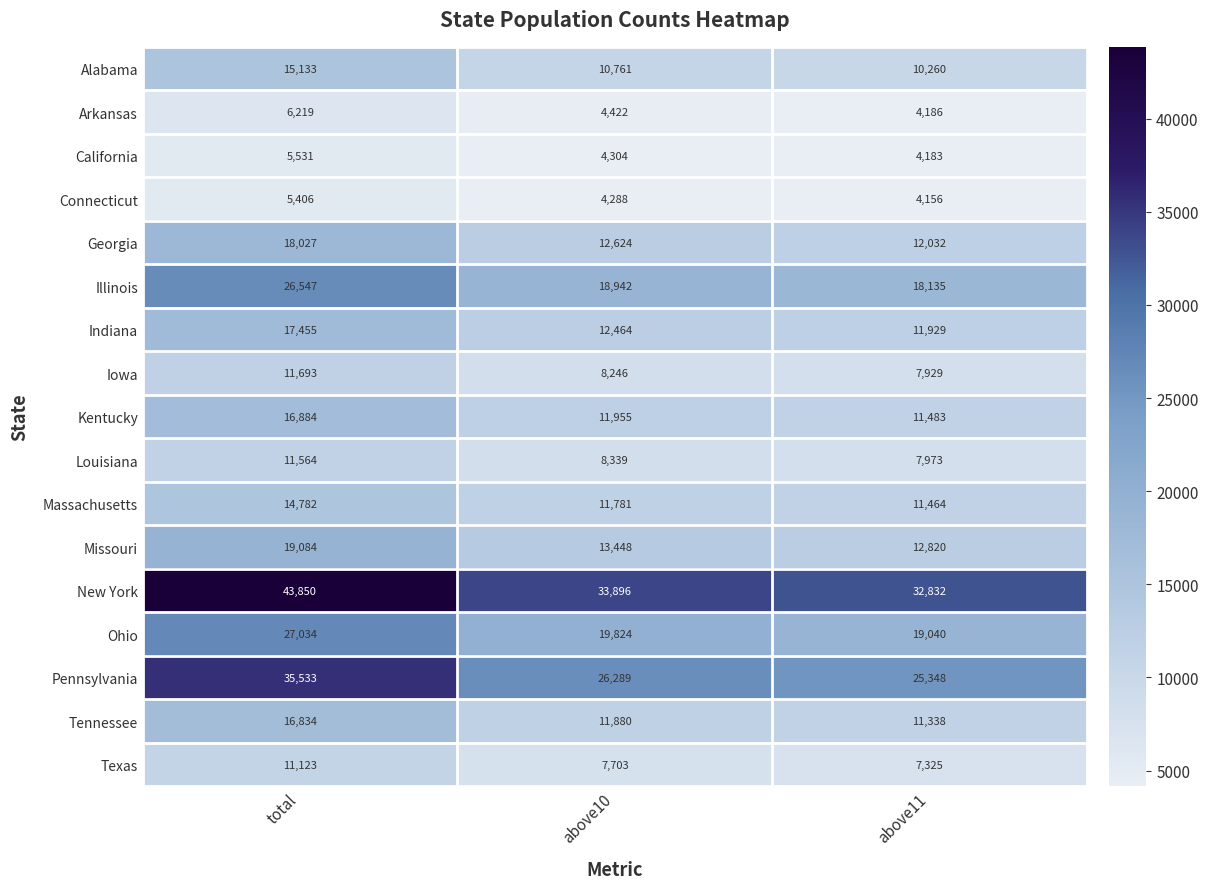

Which series has the largest range (max minus min)?

New York